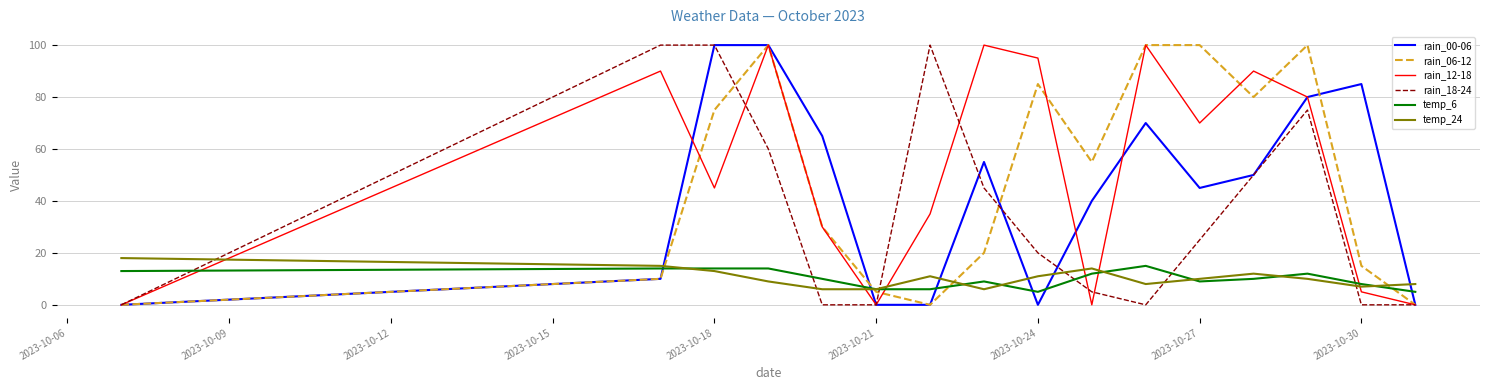

How many lines are shown in the chart?

6